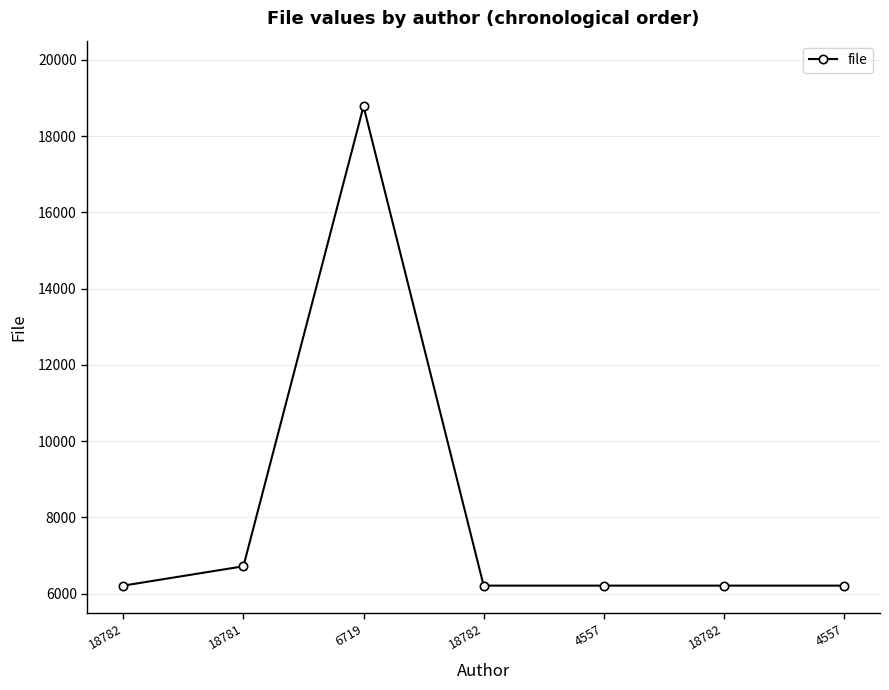

Reading left to right, list all the values displayed in this chart.

18782=6212	18781=6719	6719=18781	18782=6212	4557=6212	18782=6212	4557=6212